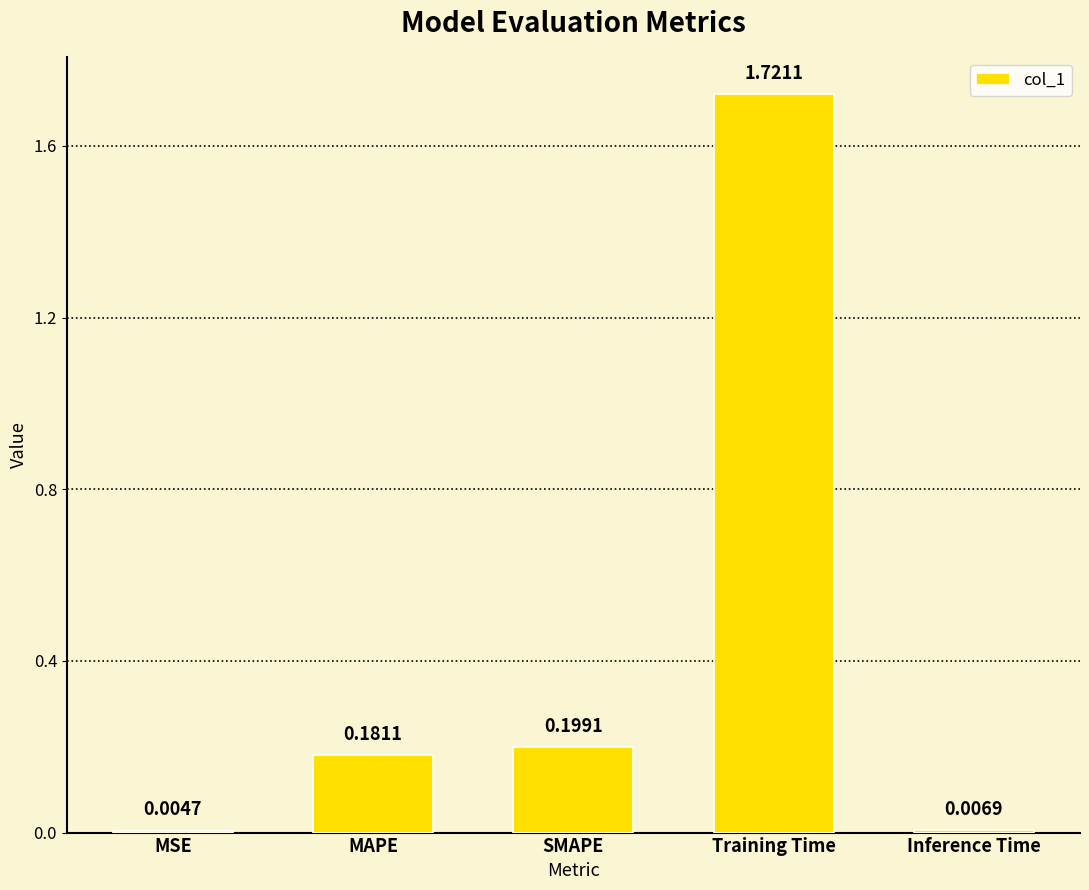

What is the sum of all values?

2.1